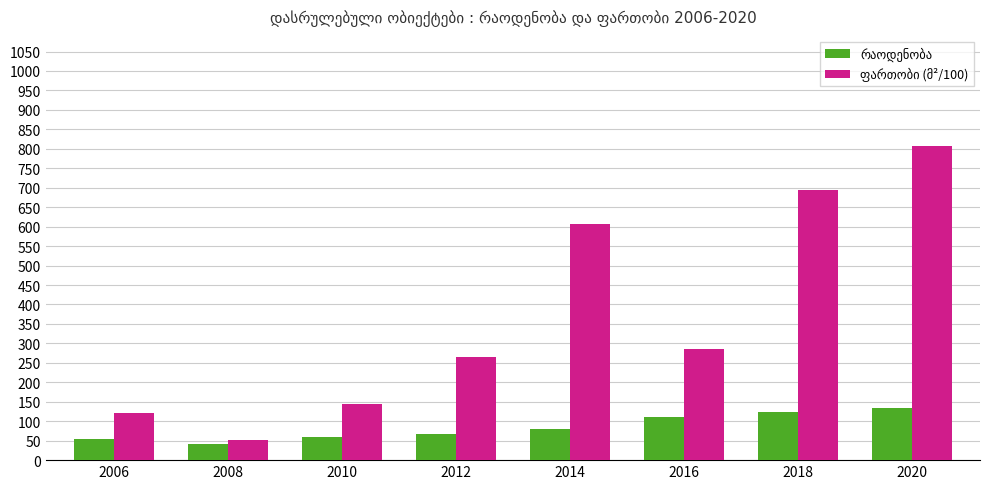

At which category is the sum across all series the highest?

2020